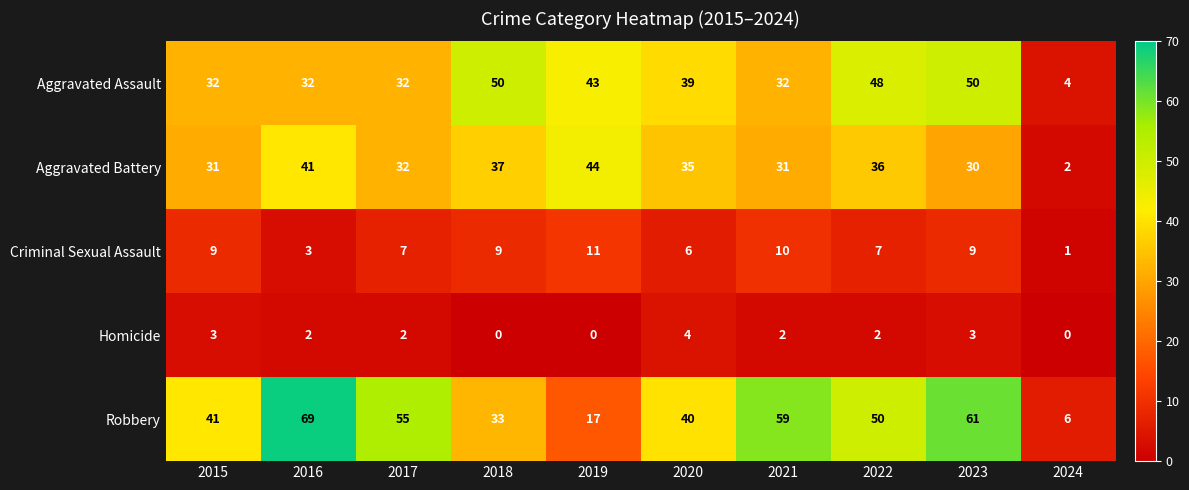

At which category is the sum across all series the highest?

2023